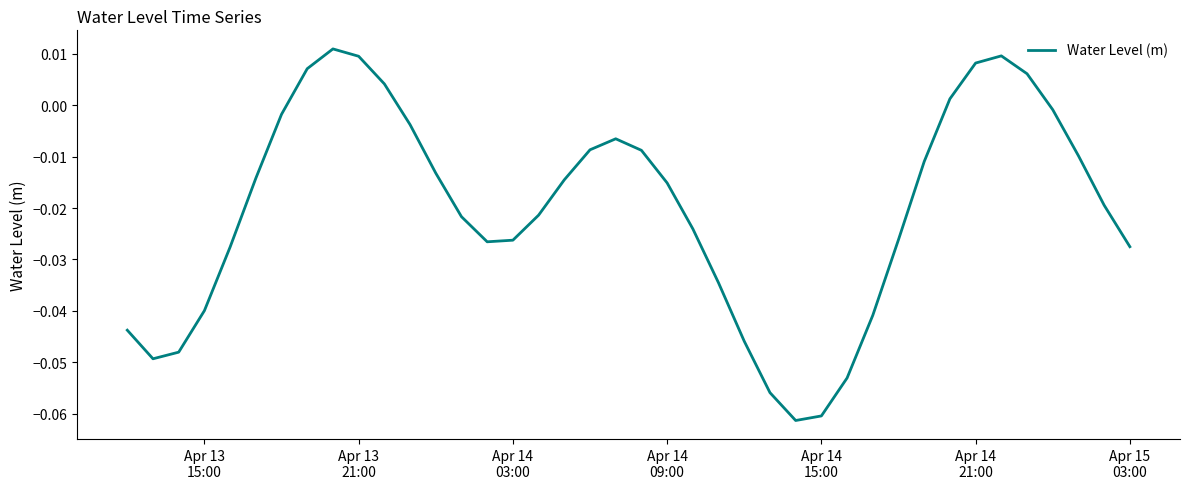

Does the chart display data point markers on the line(s)?

No